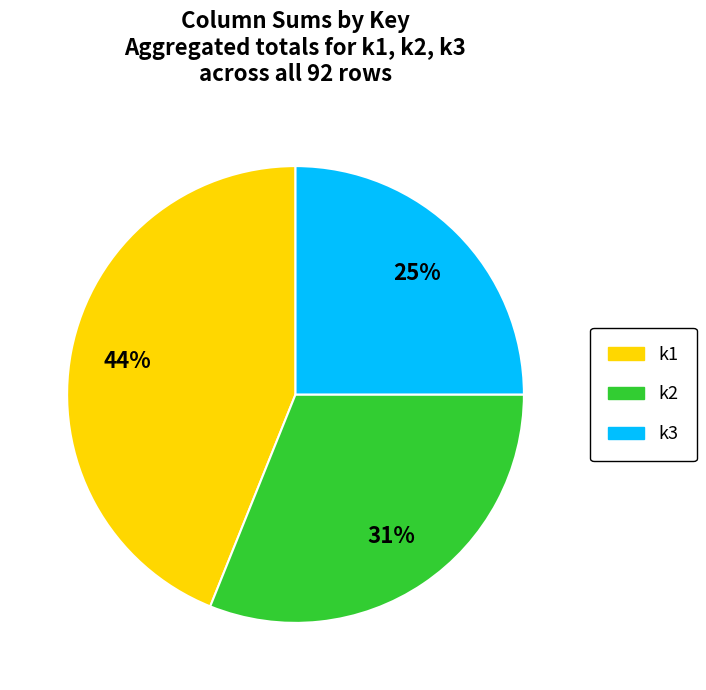

To the nearest percent, what is the average slice percentage?

33%